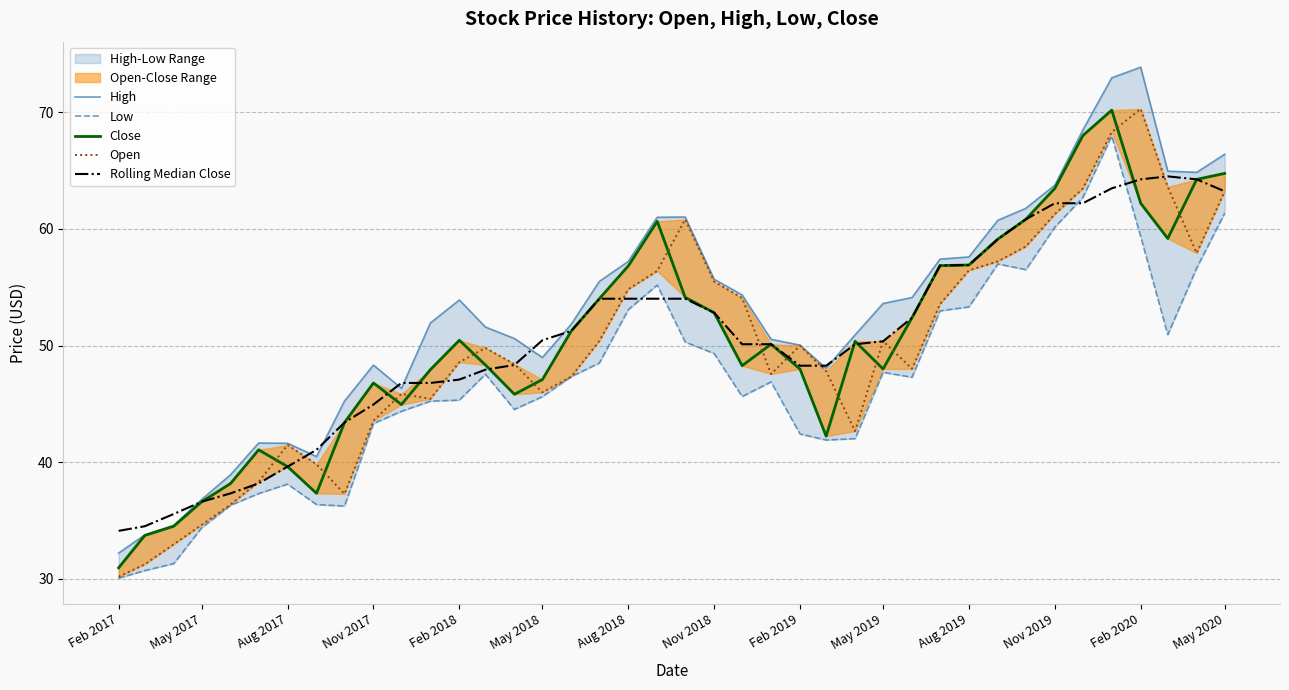

Does the chart display data point markers on the line(s)?

No